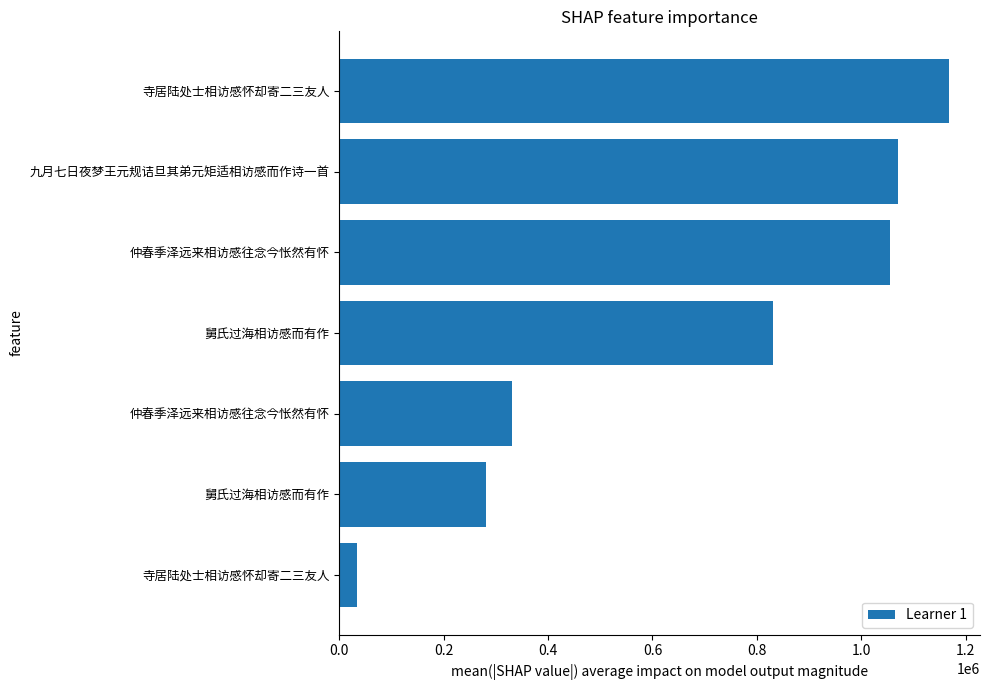

What is the average value?

681717